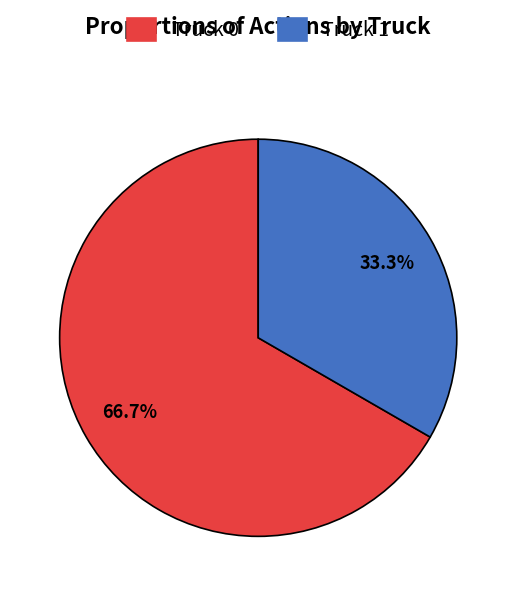

How many slices are in this pie chart?

2